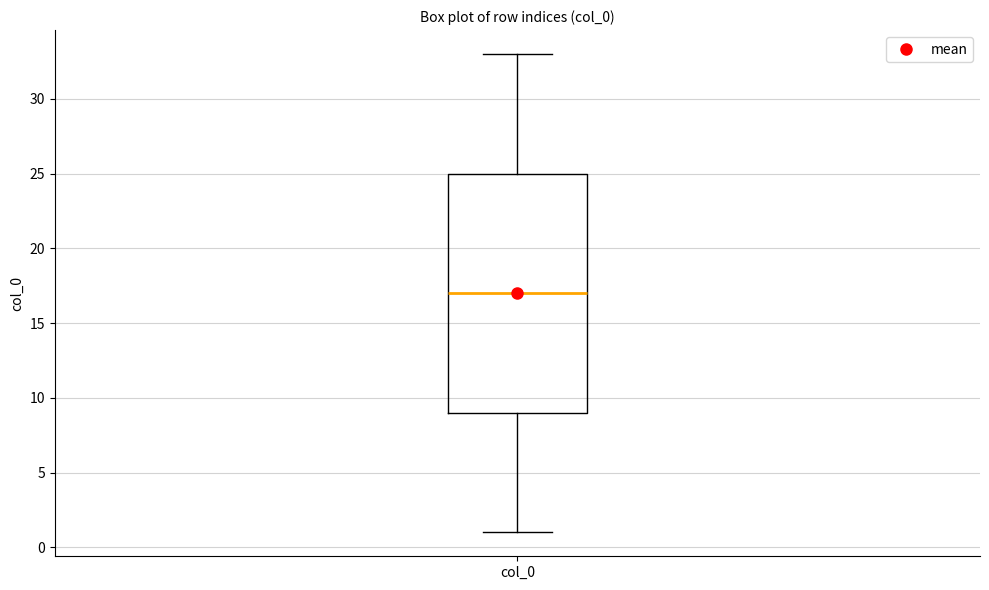

Read this box plot against the y-axis: the position of the median line, the range covered by the box, and the ends of both whiskers. The values are not printed on the chart, so give them approximately, as read against the axis.

median 17, box 9 to 25, whiskers 1 to 33